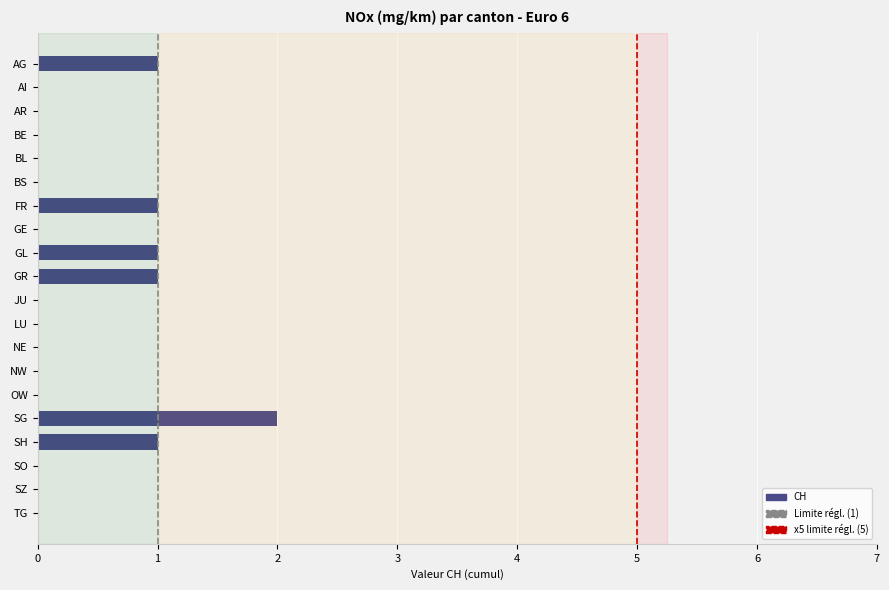

Between SG and LU, which is larger?

SG